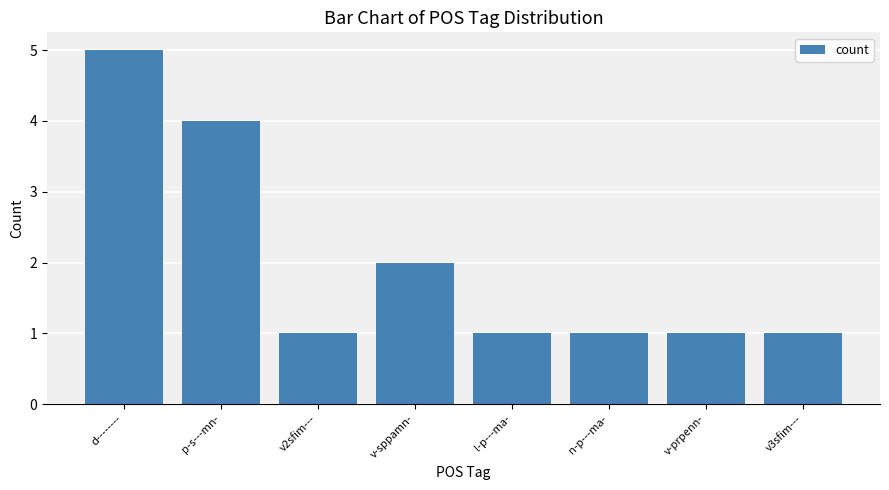

What is the maximum value shown in the chart?

5